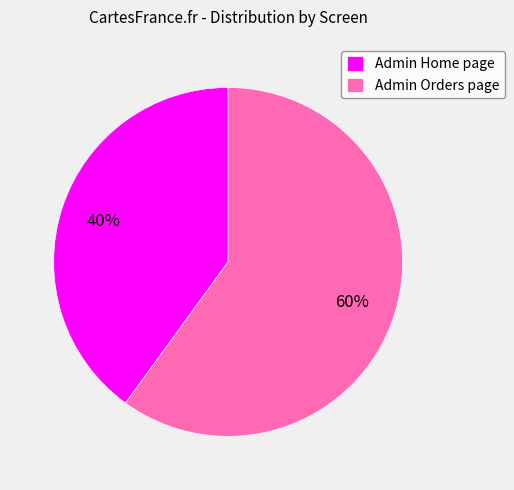

Is Admin Home page the majority of the pie?

No